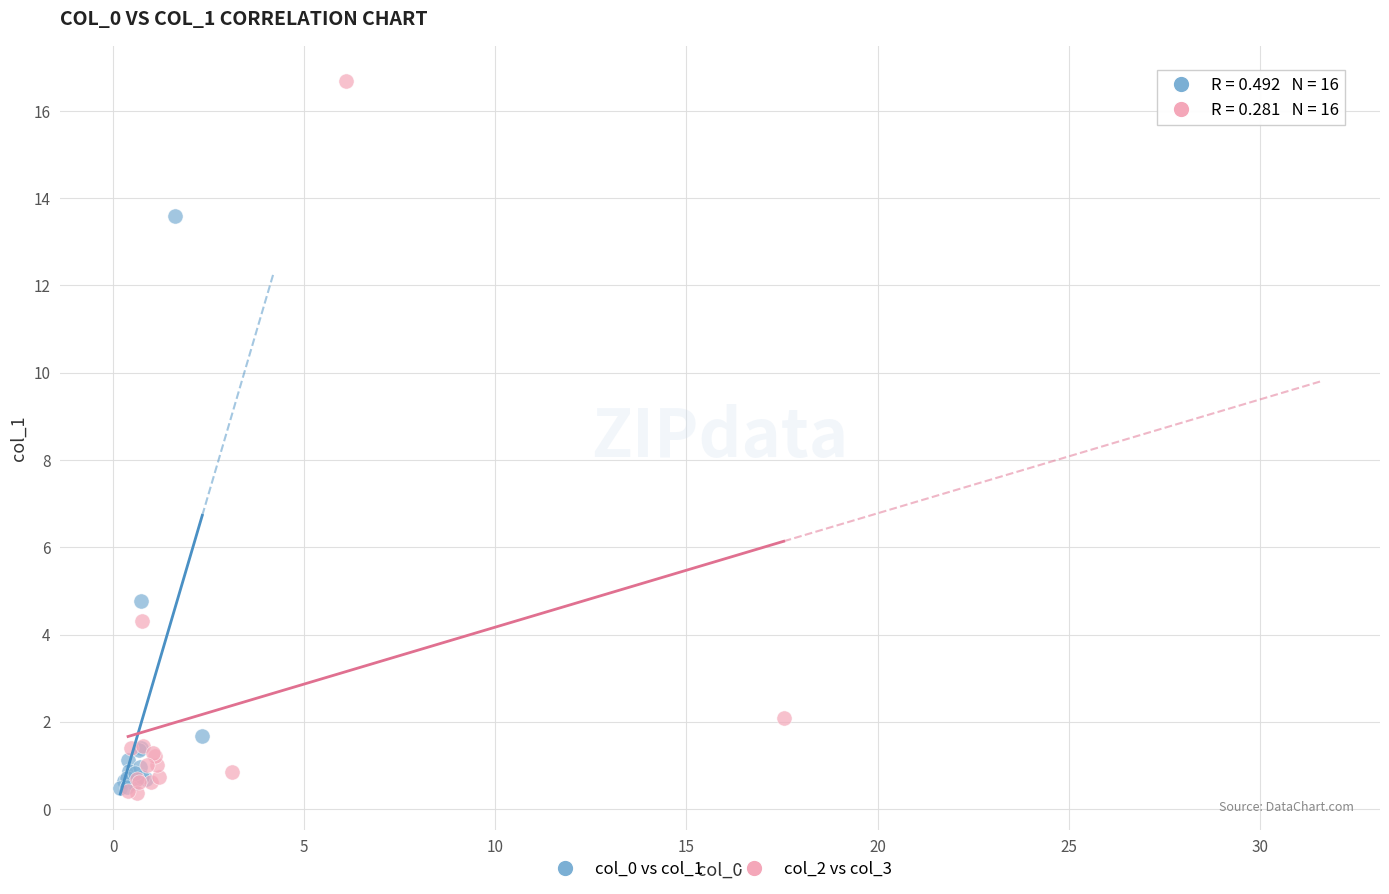

Which series has the largest Y range (max minus min)?

col_2 vs col_3